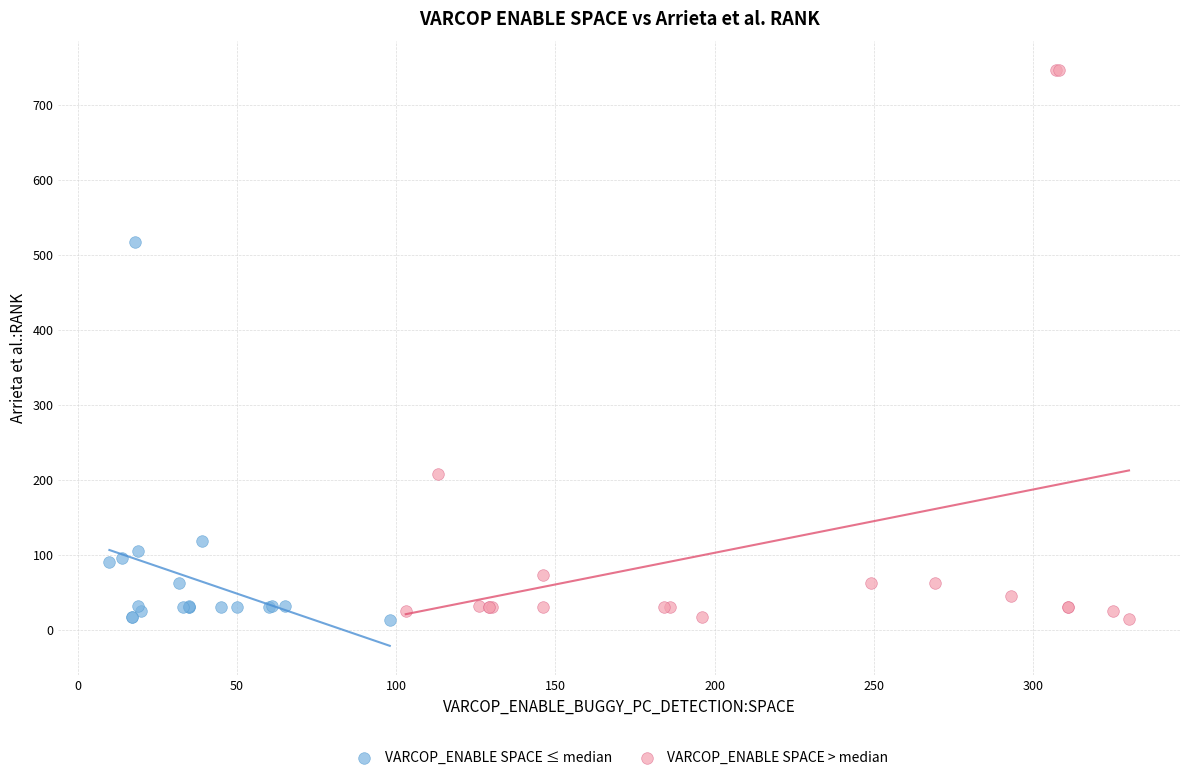

Which series has the largest Y range (max minus min)?

VARCOP_ENABLE SPACE > median